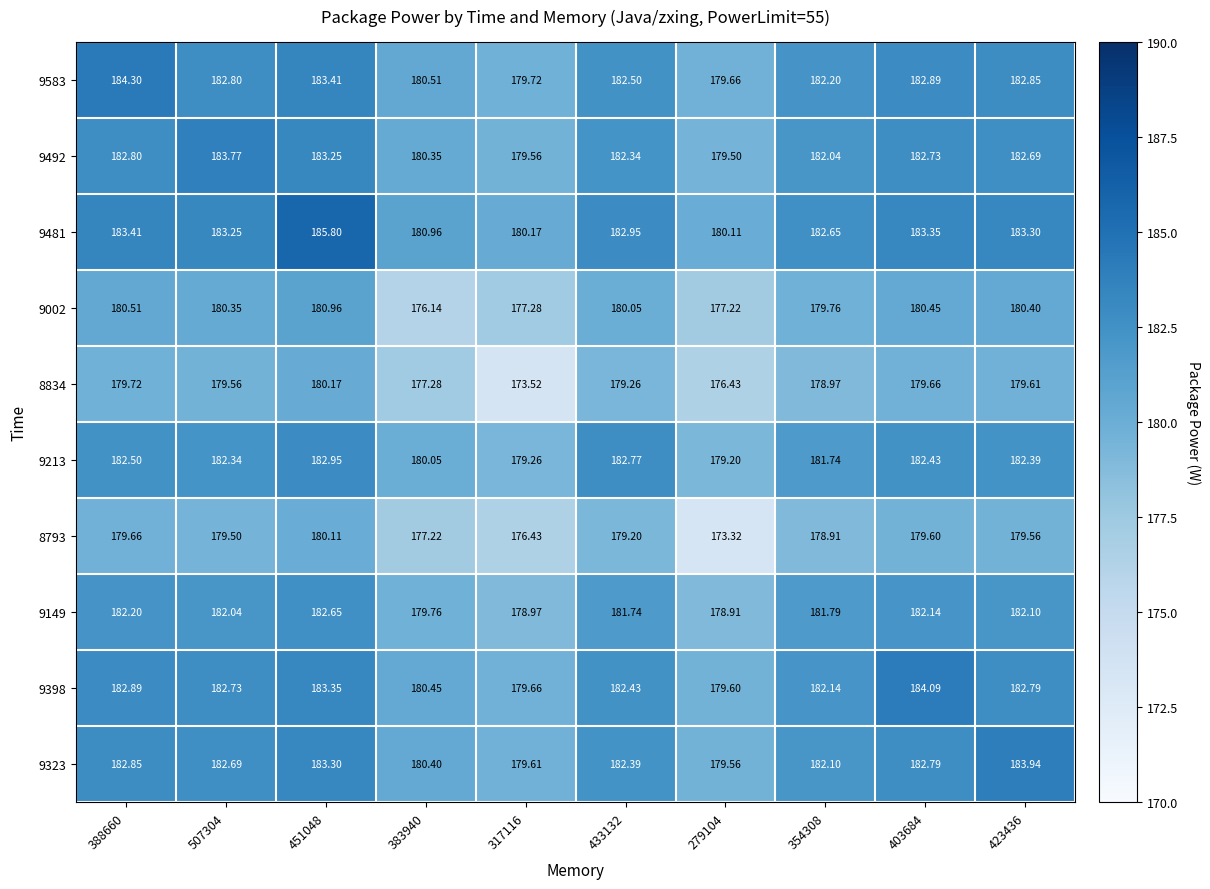

Is the value of 9398 at 403684 greater than the value of 9213 at 383940?

Yes